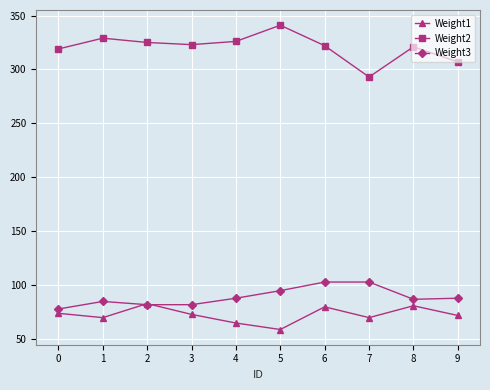

Does the chart display data point markers on the line(s)?

Yes